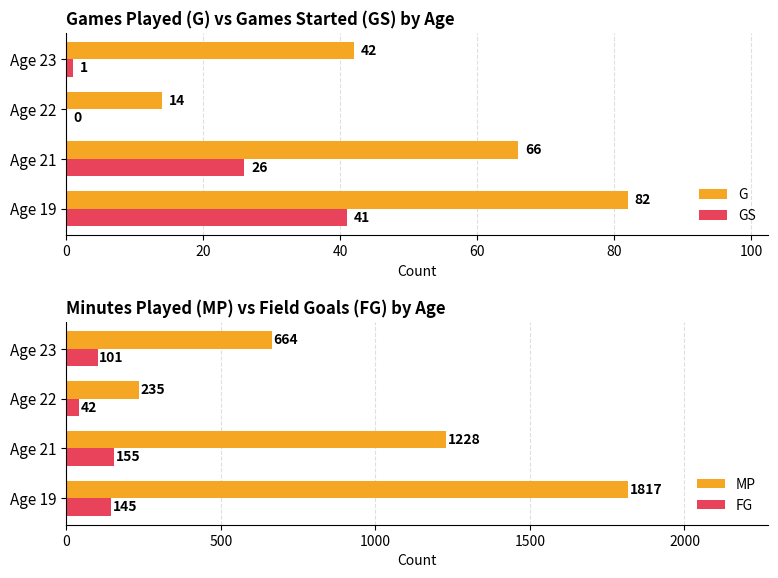

Reading left to right, what are all the values shown in this chart?

G: 82	66	14	42
GS: 41	26	0	1
MP: 1817	1228	235	664
FG: 145	155	42	101